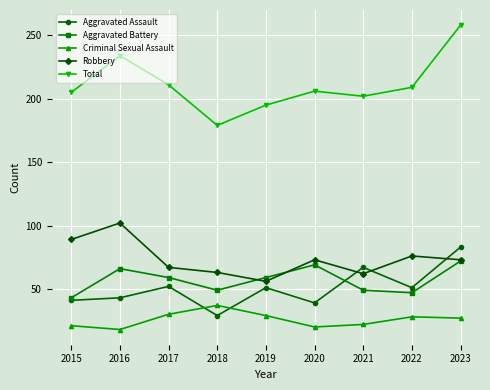

Which series has the largest total across all categories?

Total